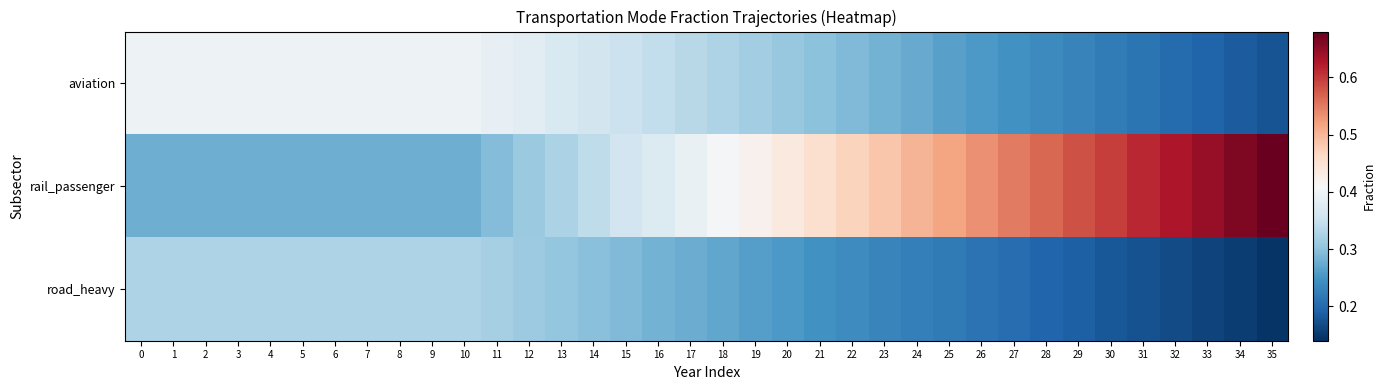

How many data points does each series have?

36